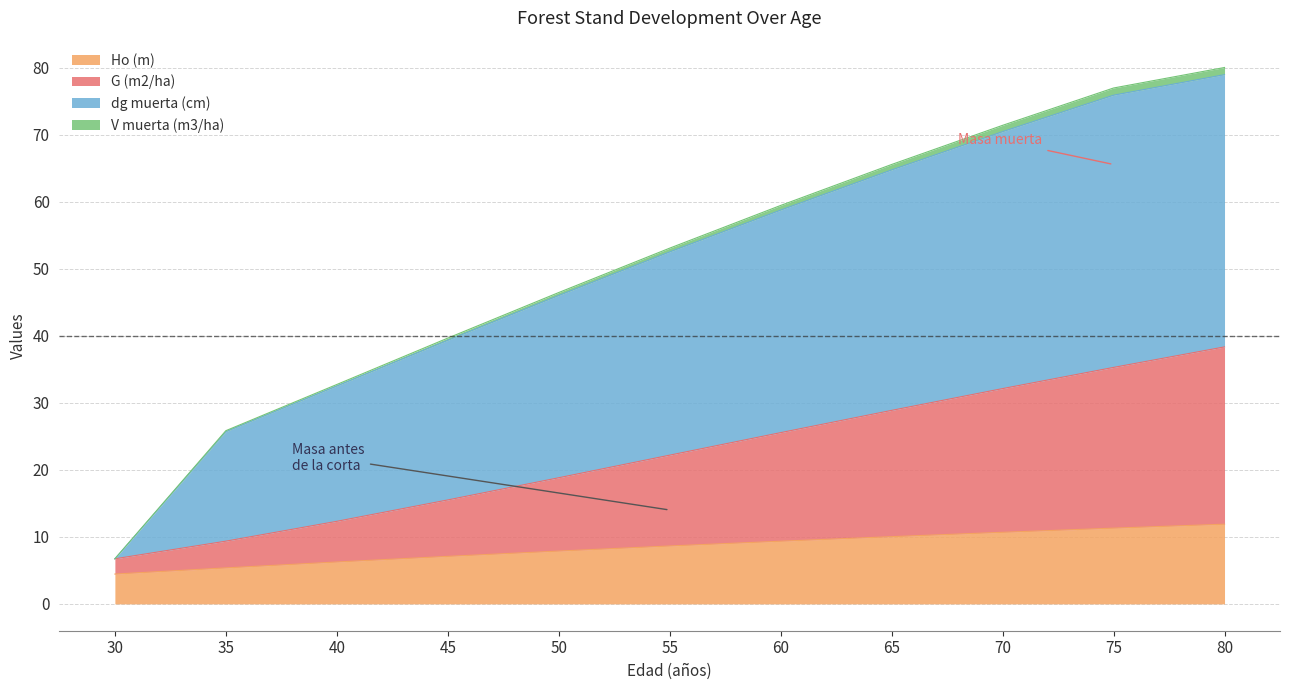

True or false: G (m2/ha) and V muerta (m3/ha) cross at least once.

False